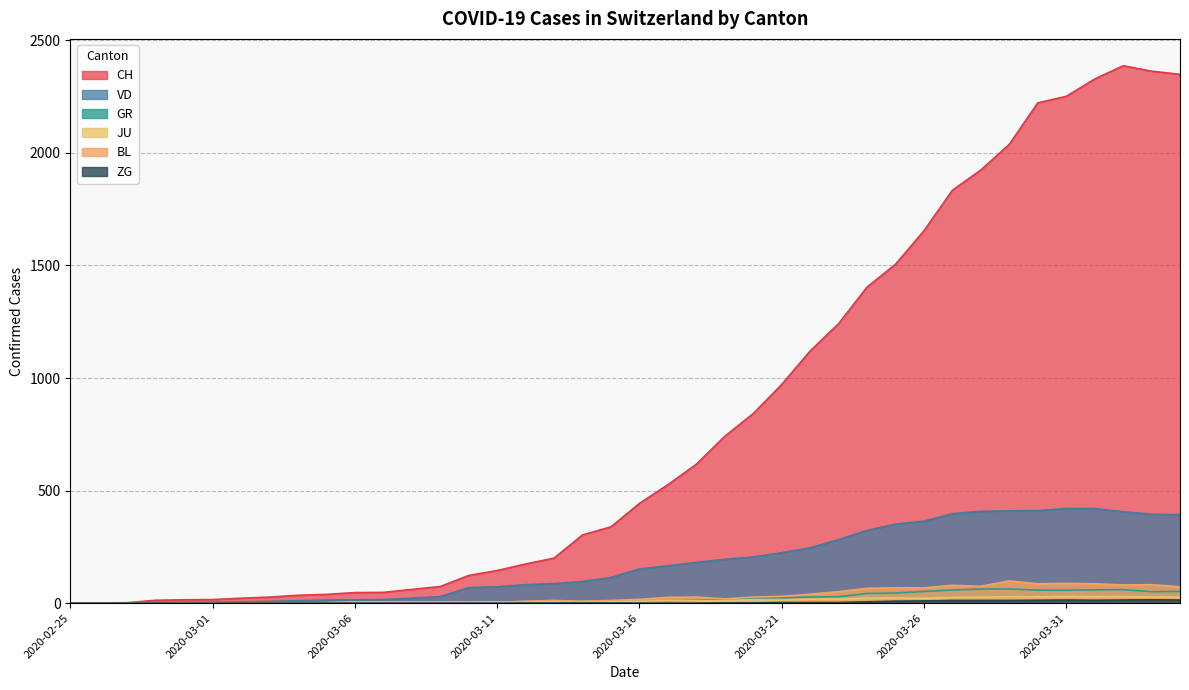

What is the difference between the maximum and minimum values in the JU series?

29